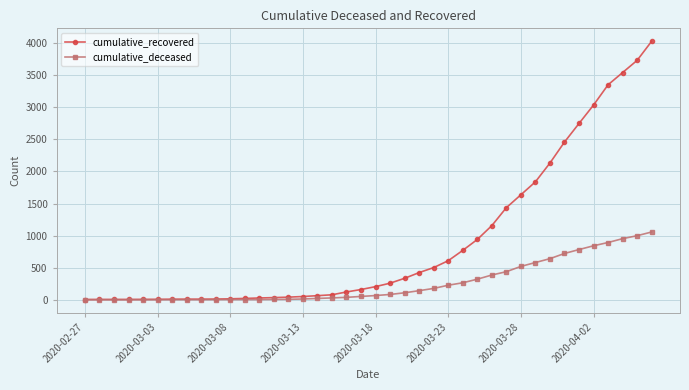

What is the greatest value displayed?

4030